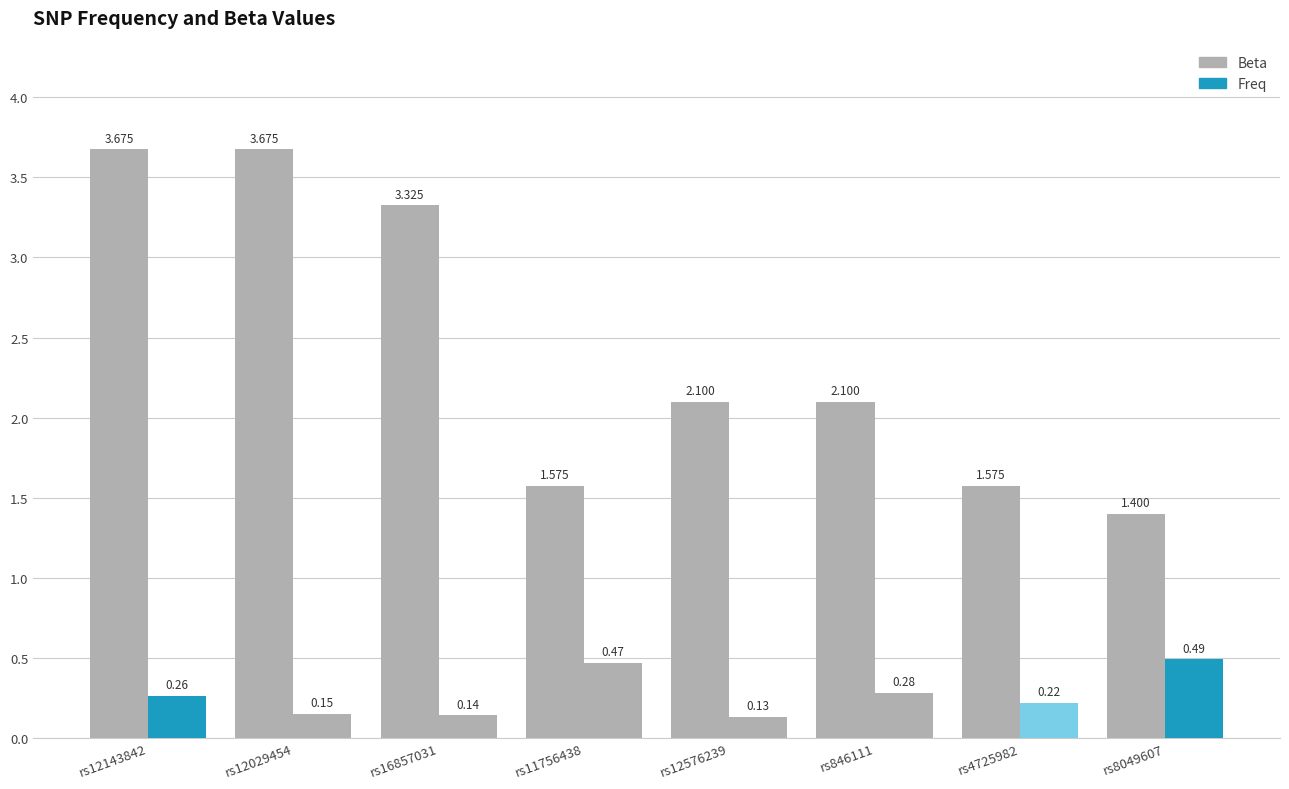

How many groups of bars are there?

8